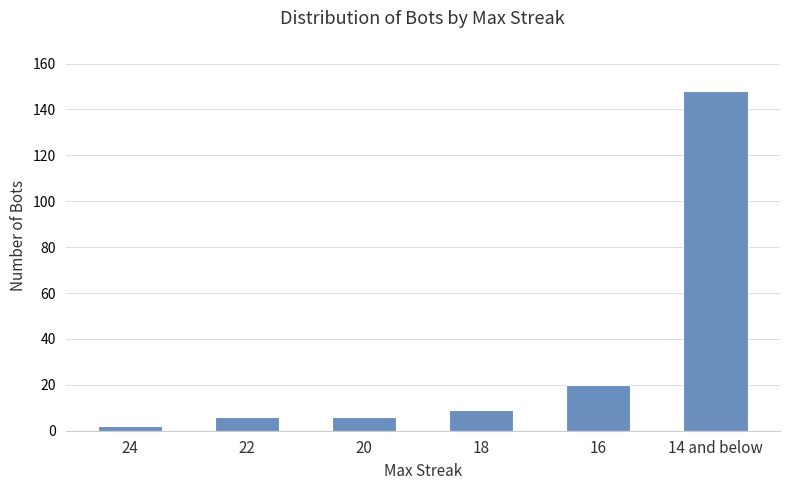

What is the difference between the maximum and second lowest values?

142